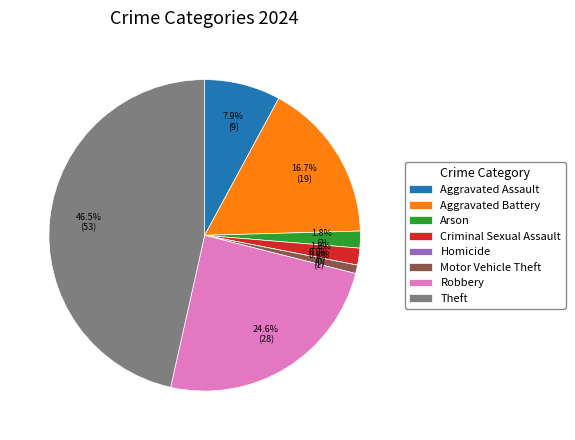

What percentage is the Motor Vehicle Theft slice, to the nearest percent?

1%